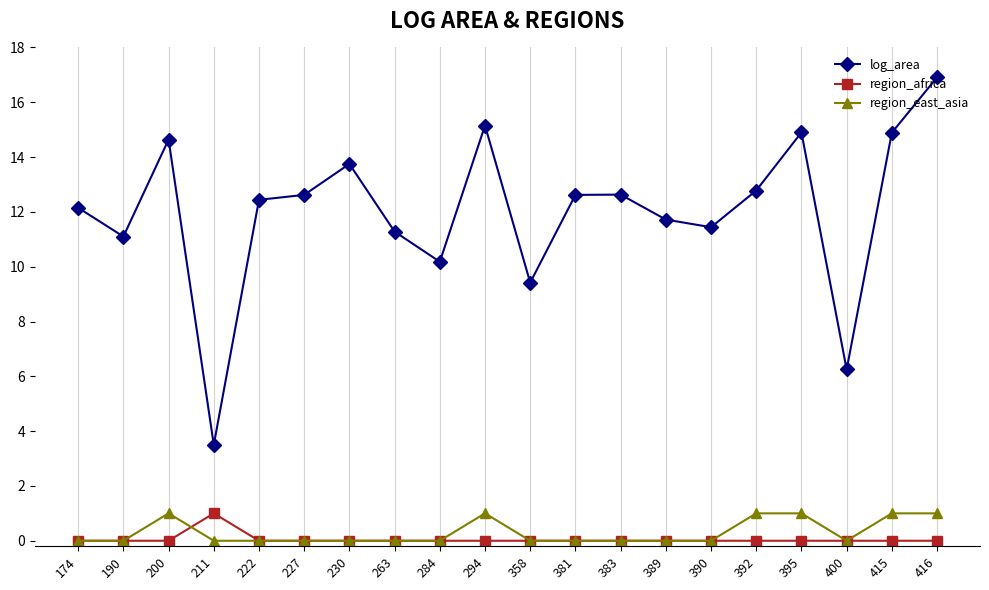

What are all the series names shown in the legend?

log_area, region_africa, region_east_asia